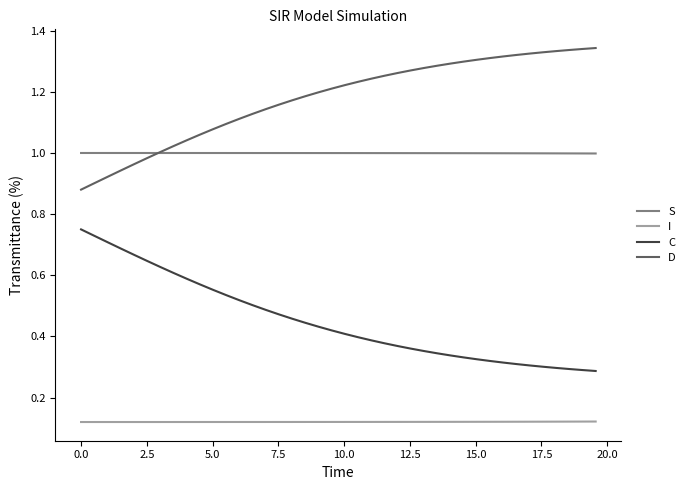

True or false: D and C intersect in this chart.

False